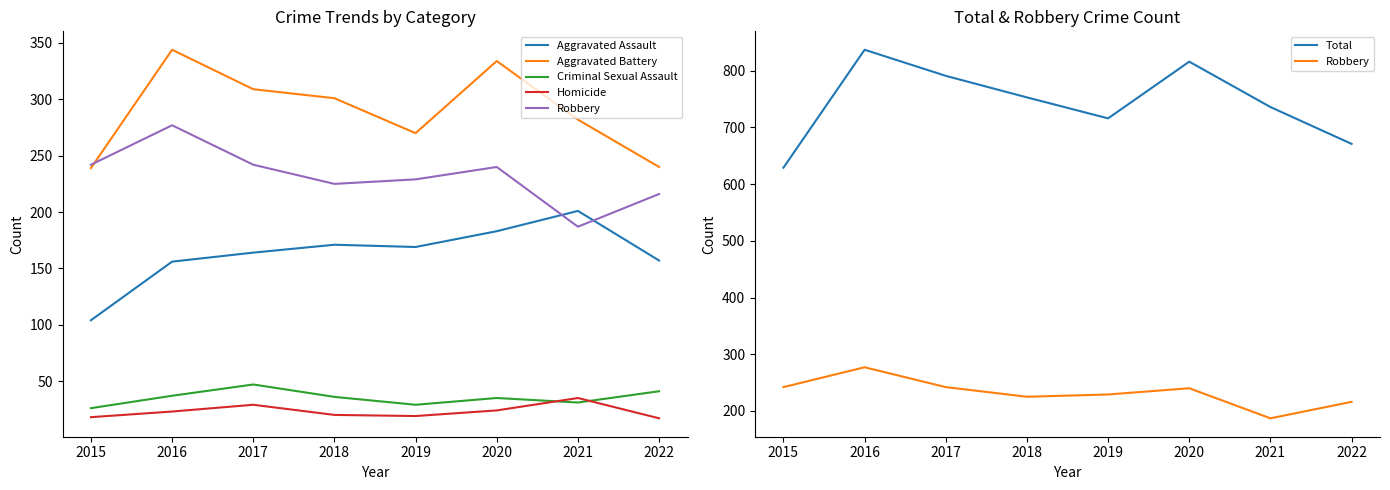

How many data points in Aggravated Assault are above 169?

3